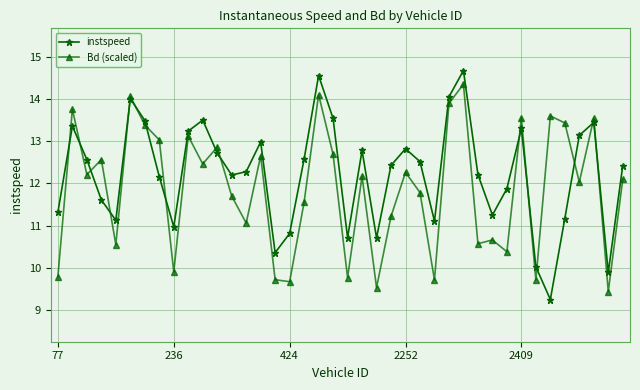

Count the number of data series in this chart.

2